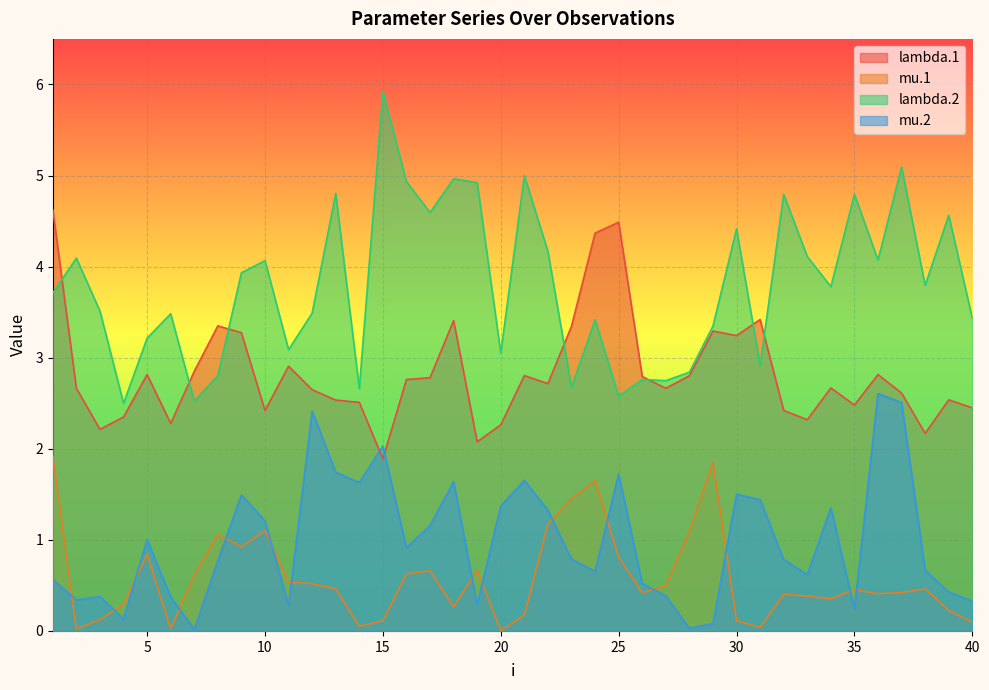

Which category has the lowest value in the lambda.1 series?

15